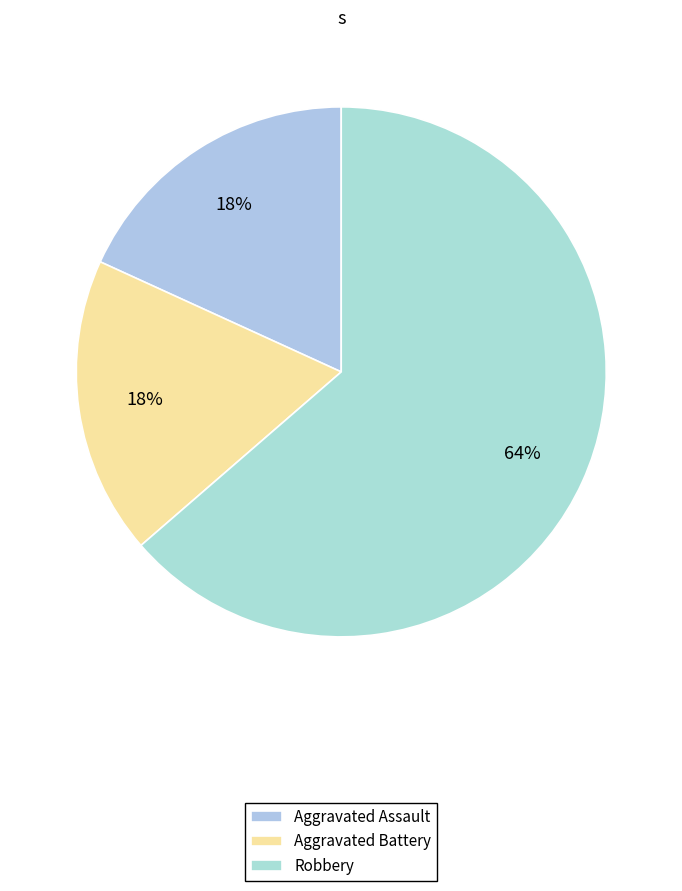

To the nearest percent, what is the average slice percentage?

33%